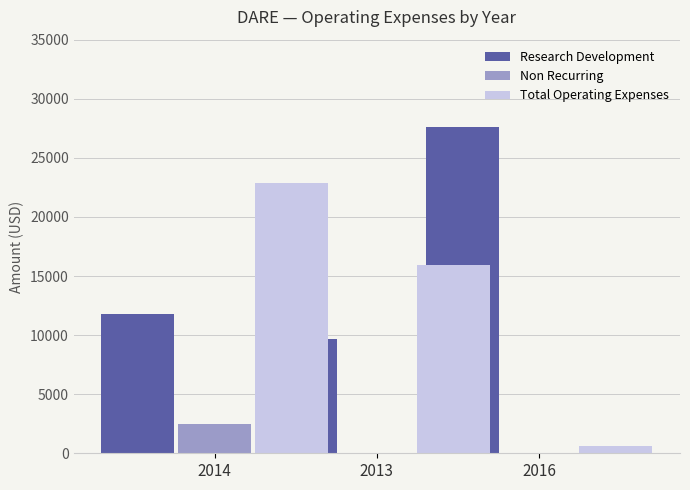

The Research Development series shows 6889 at 2014. True or false?

False